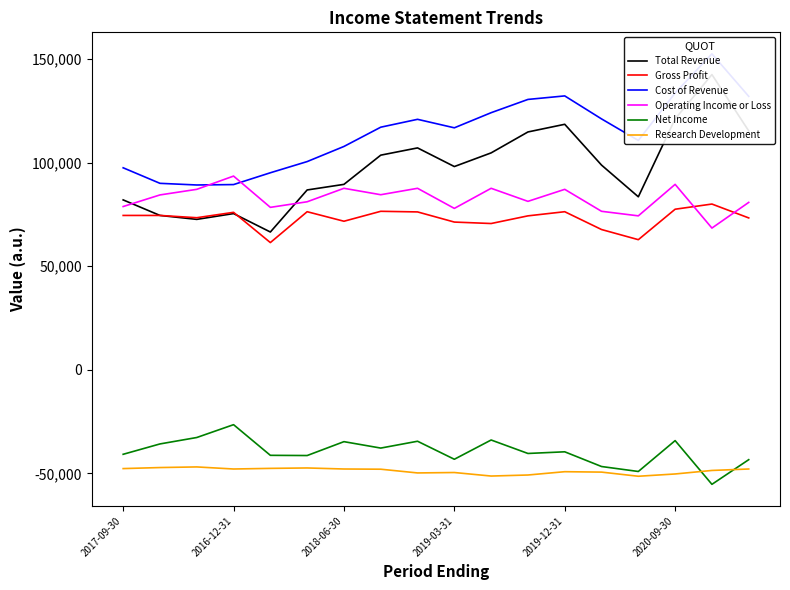

True or false: Gross Profit and Cost of Revenue cross at least once.

False